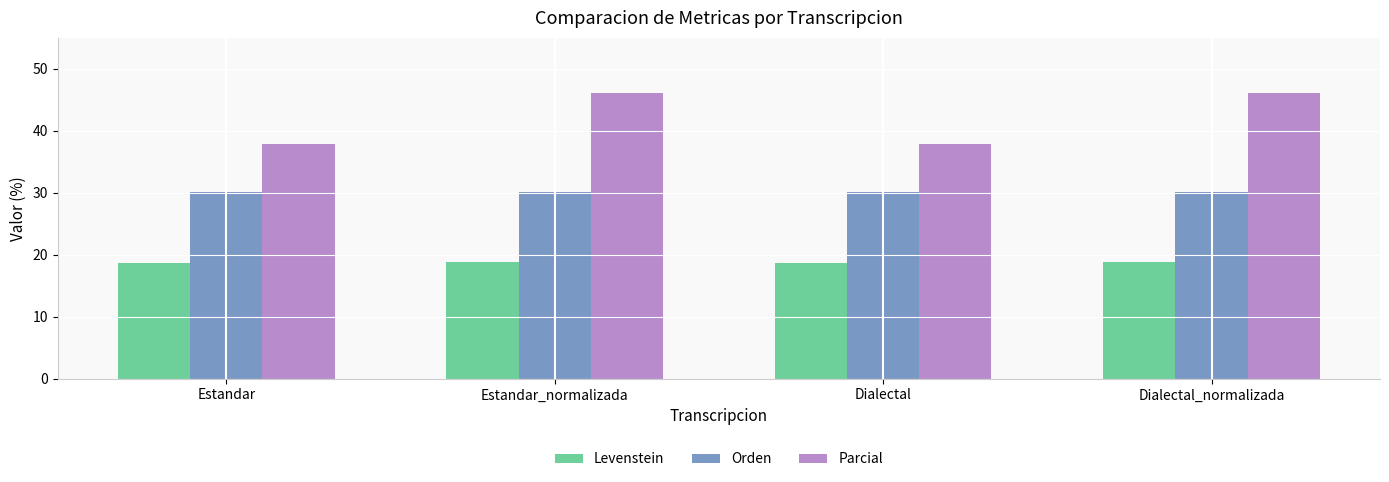

Is the value of Orden at Estandar_normalizada greater than the value of Levenstein at Dialectal_normalizada?

Yes